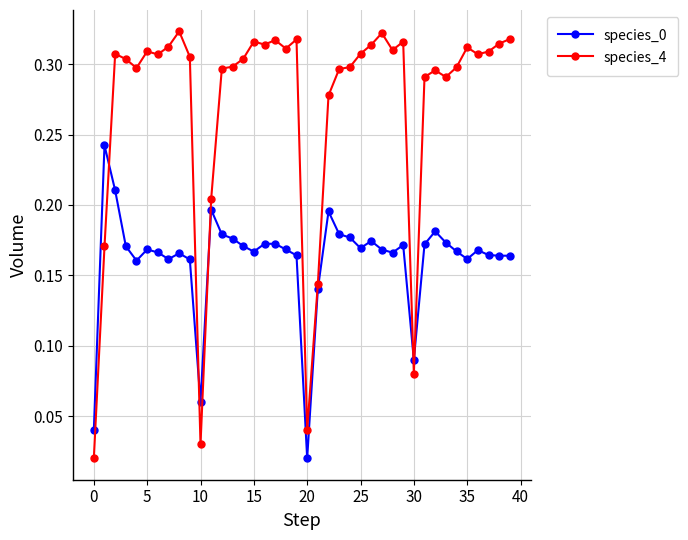

True or false: species_0 has more than 1 points higher than both neighbors.

True